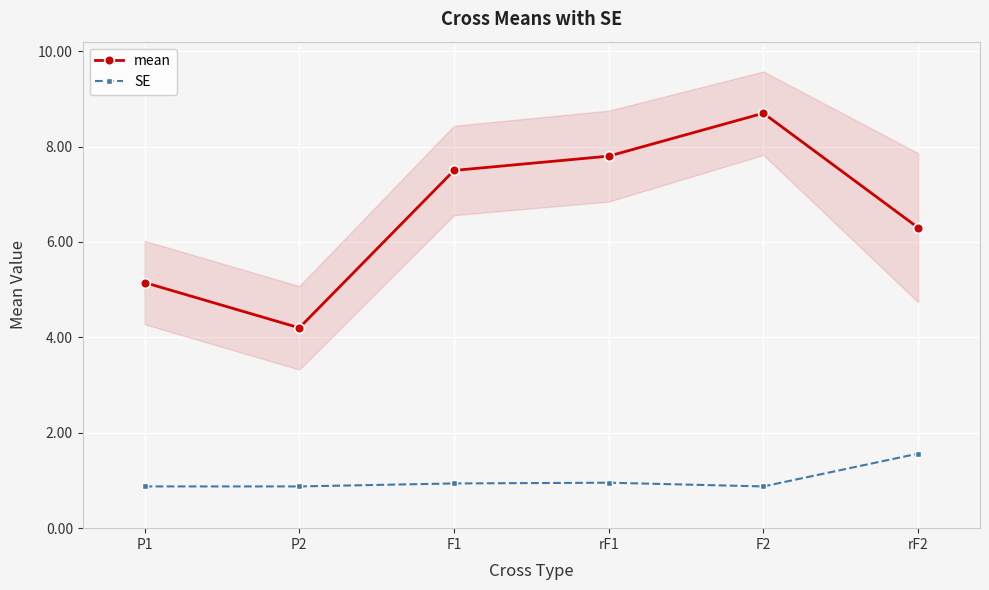

How many interior local valleys does the mean series have?

1